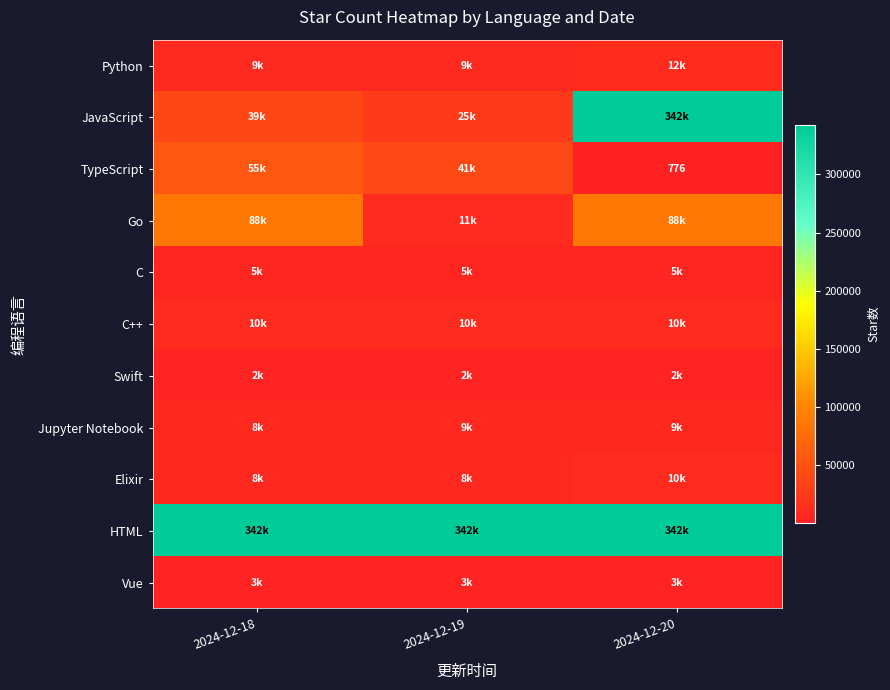

What is the spread (max minus min) of values at 2024-12-18?

339803